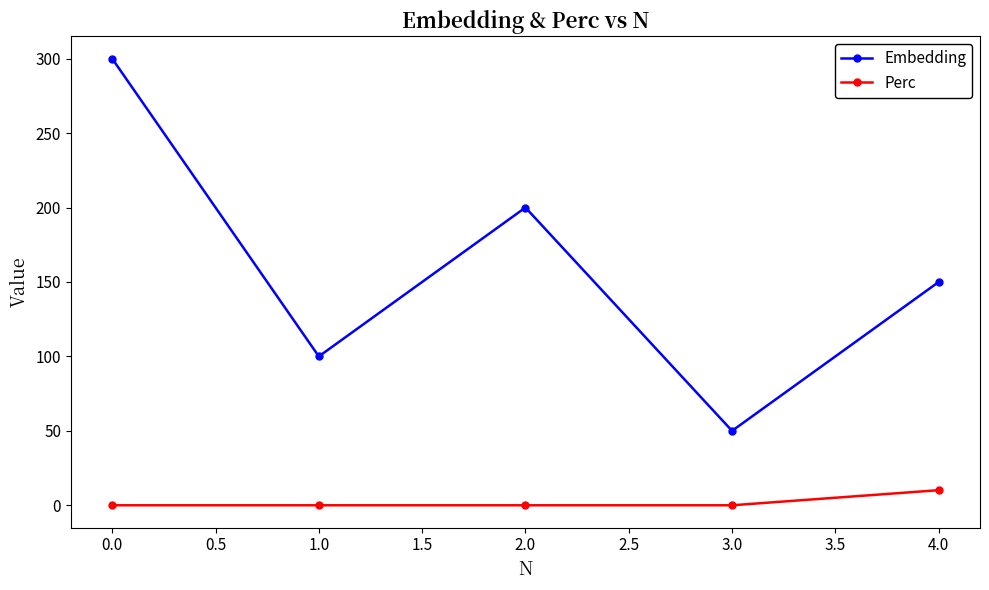

True or false: Embedding and Perc intersect in this chart.

False